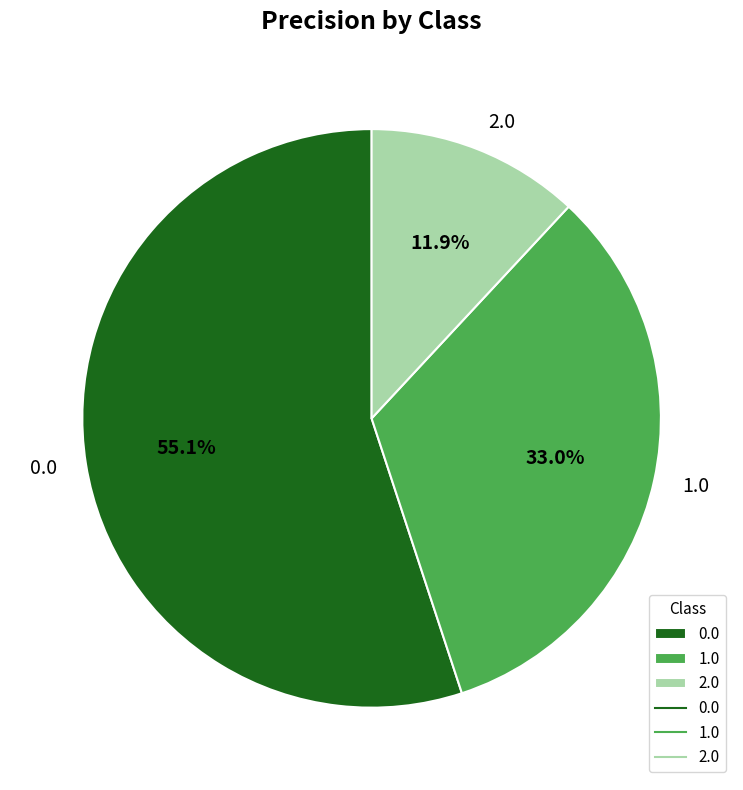

Does any single category account for the majority?

Yes